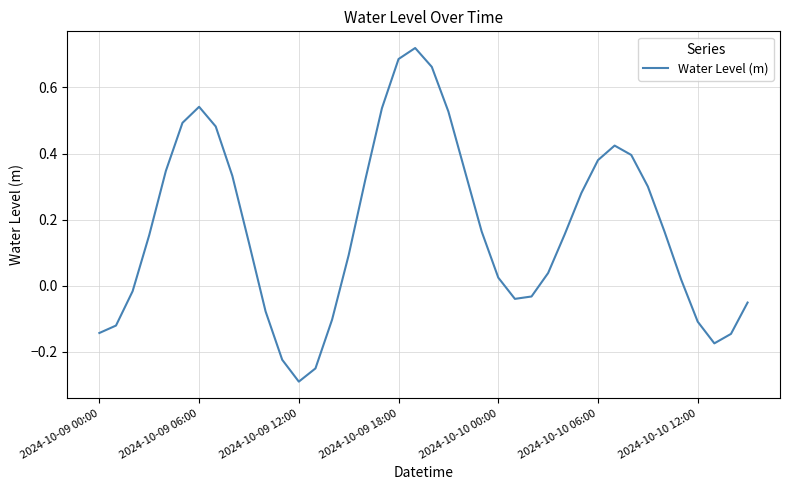

True or false: the data has more than 1 interior local peaks.

True